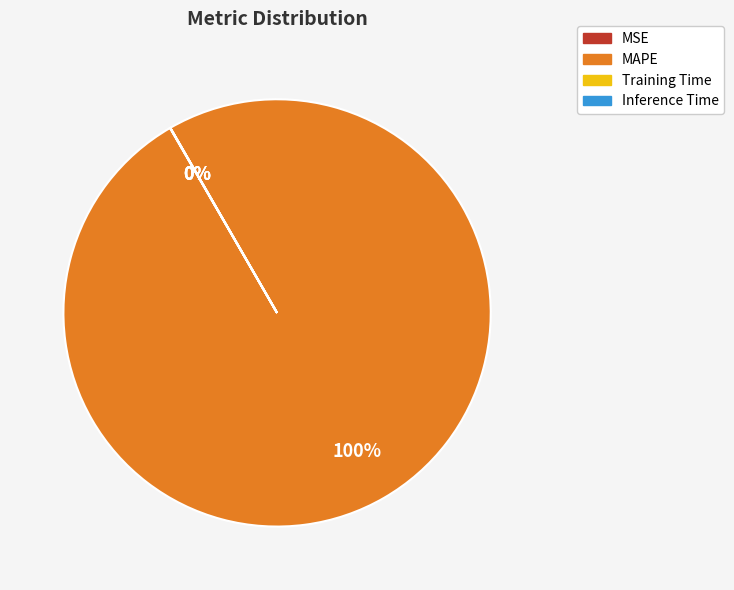

Which slice is the largest?

MAPE